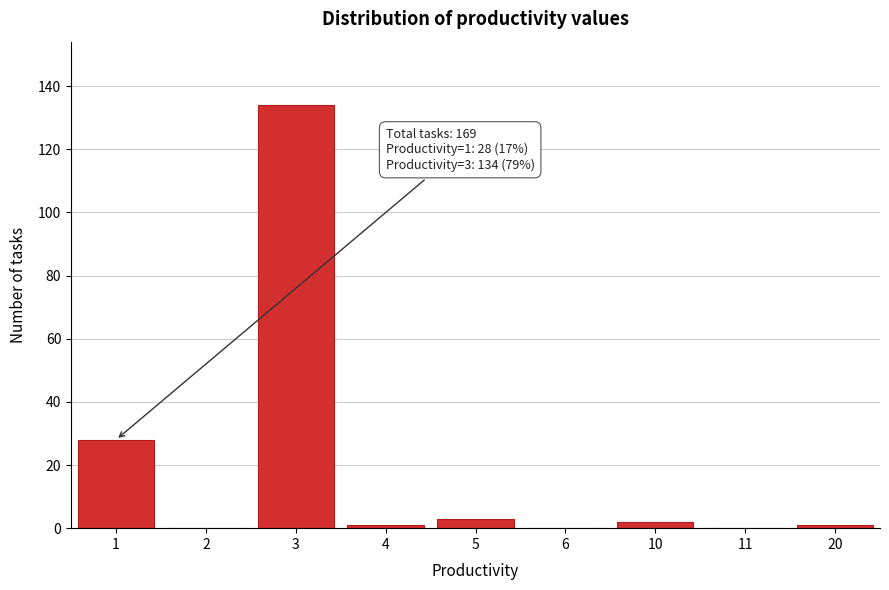

Reading left to right, what are all the values shown in this chart?

1=28	2=0	3=134	4=1	5=3	6=0	10=2	11=0	20=1